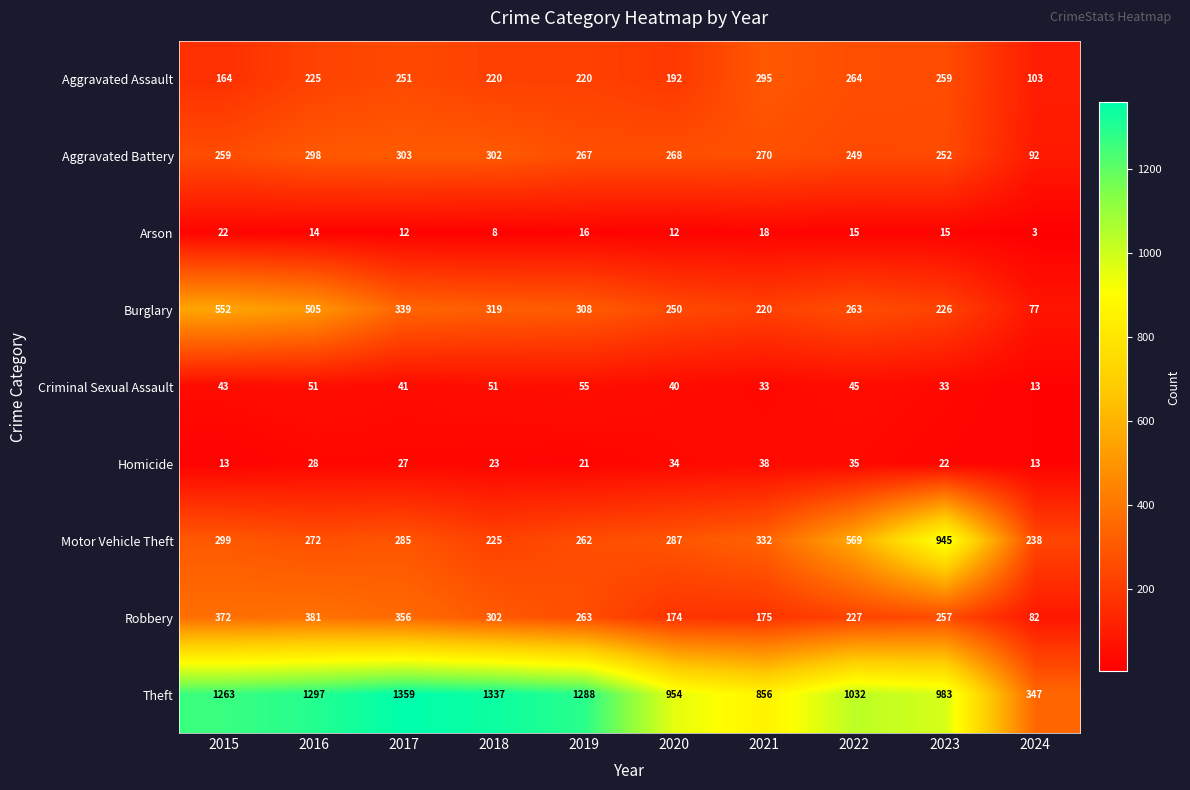

What is the difference between the maximum and minimum values in the Robbery series?

299